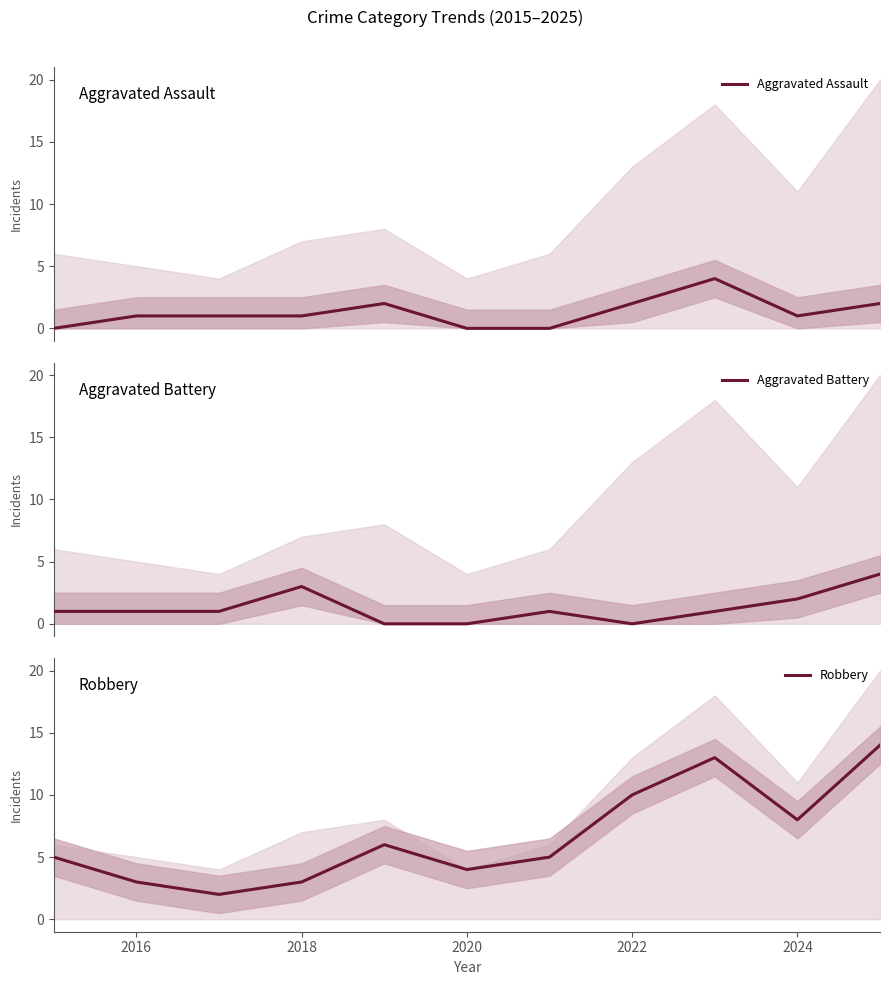

What is the maximum value for Aggravated Assault?

4